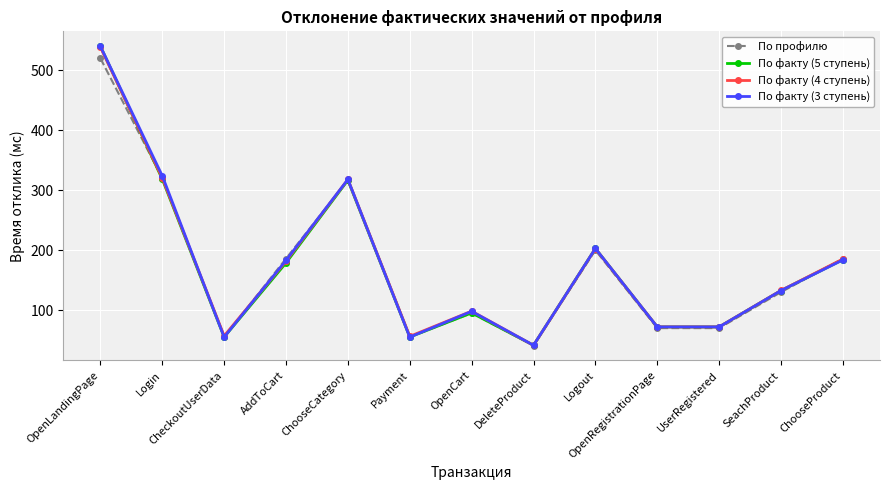

What is the spread (max minus min) of values at CheckoutUserData?

2.0